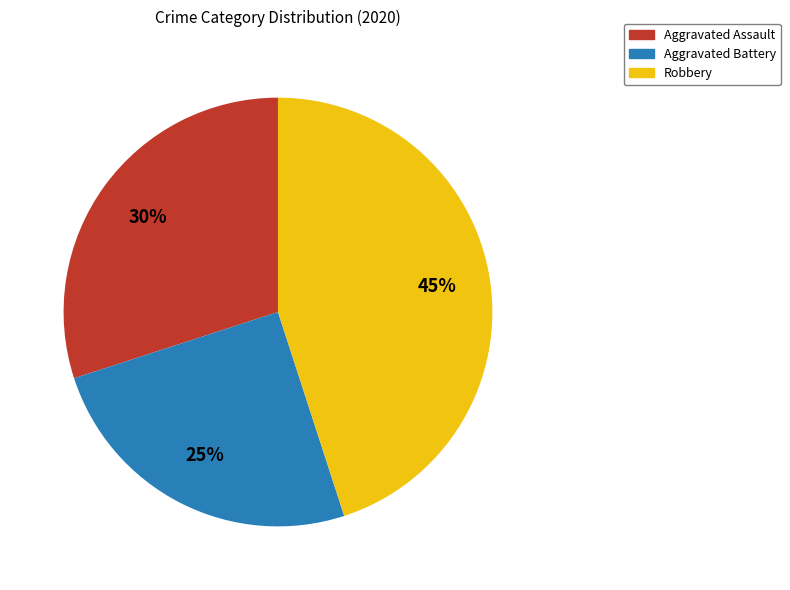

How many segments does this pie chart have?

3